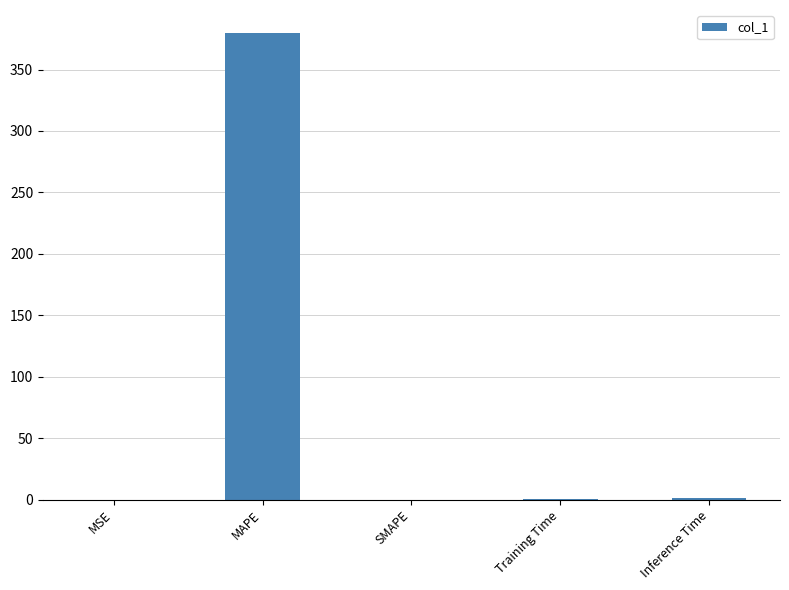

What is the average value?

76.1